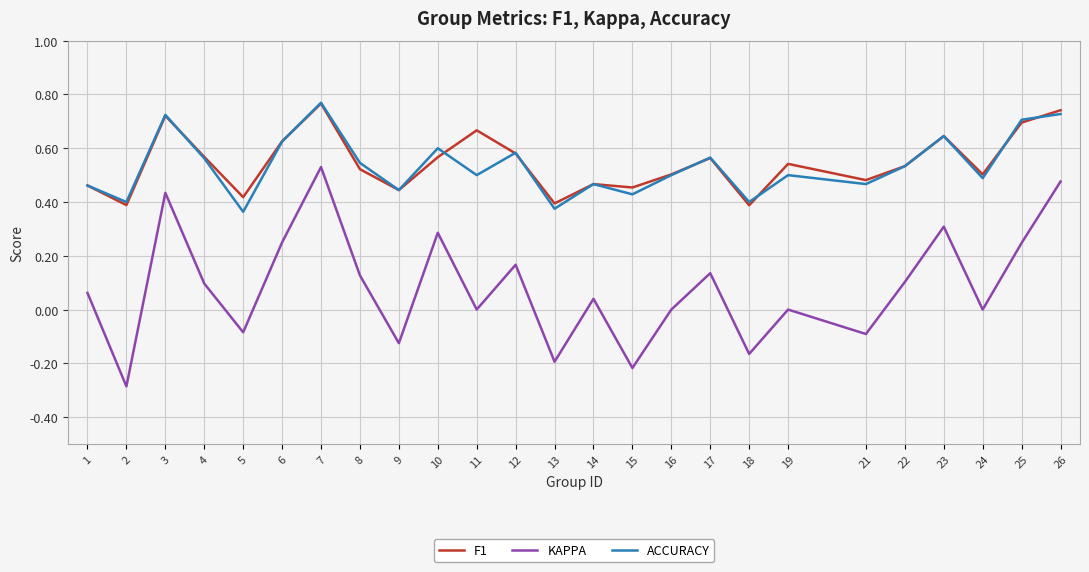

How many lines are shown in the chart?

3